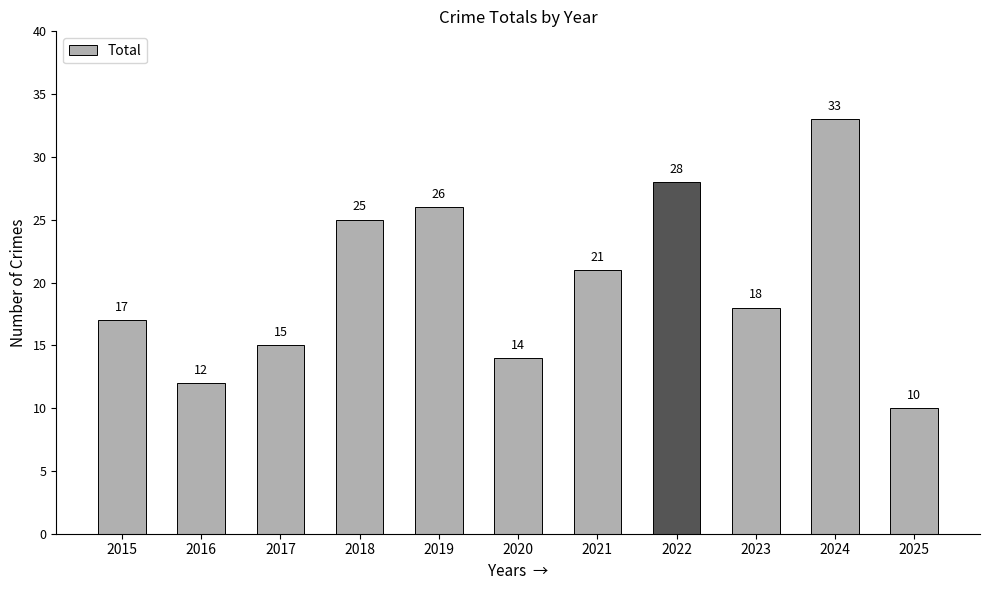

What is the ratio of the value at 2022 to the value at 2017?

1.9